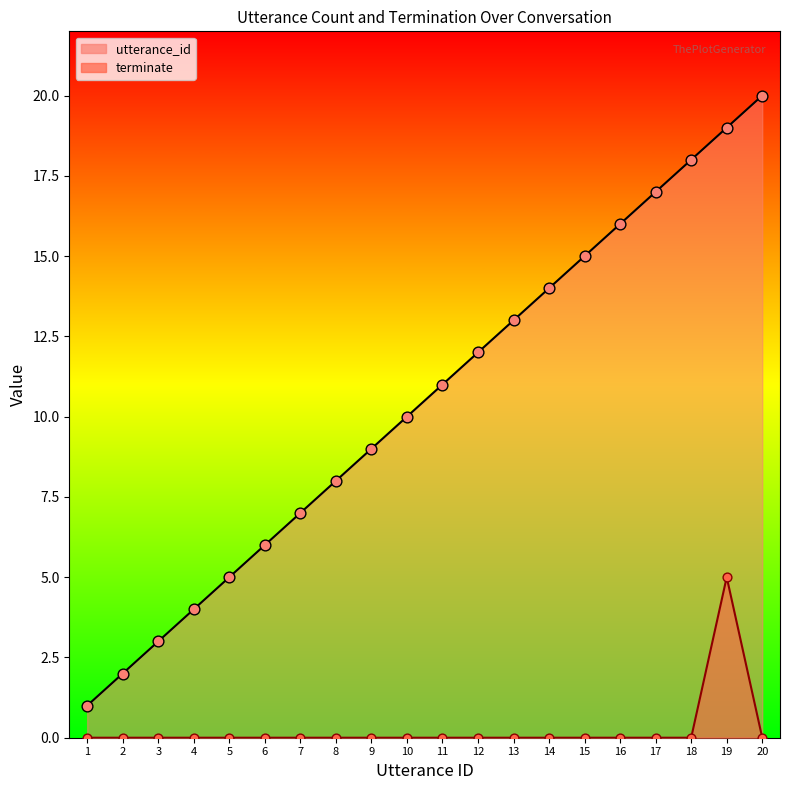

Which series contains the highest Y value?

utterance_id